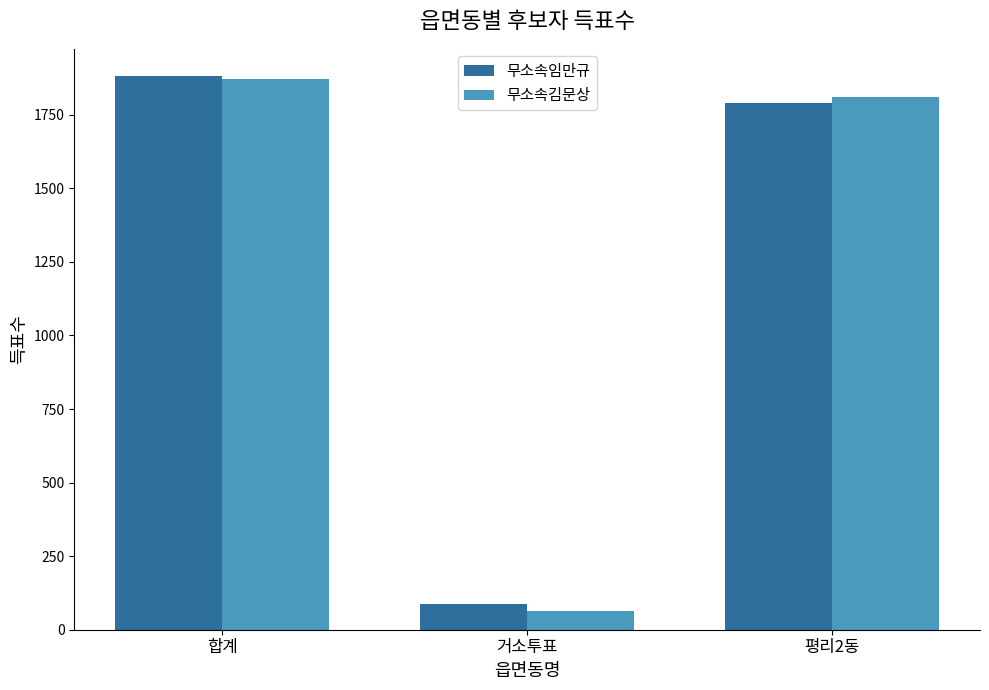

What value does the 무소속김문상 series have at 합계, to the nearest 10?

1870